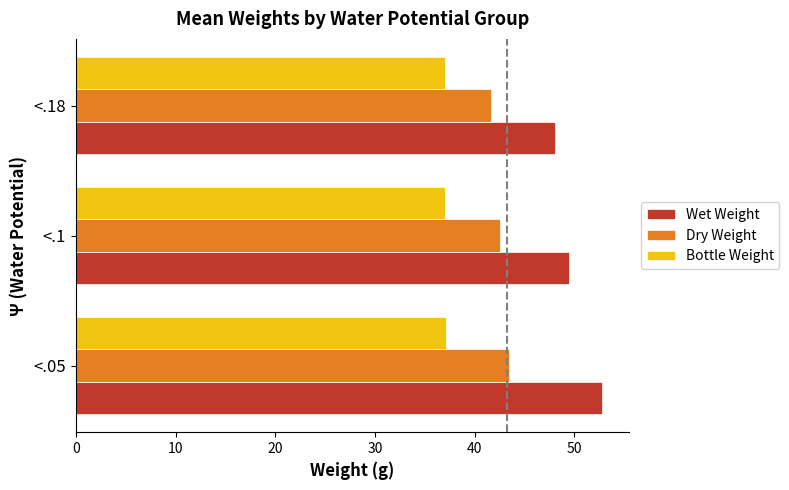

What is the maximum value for Wet Weight?

52.8